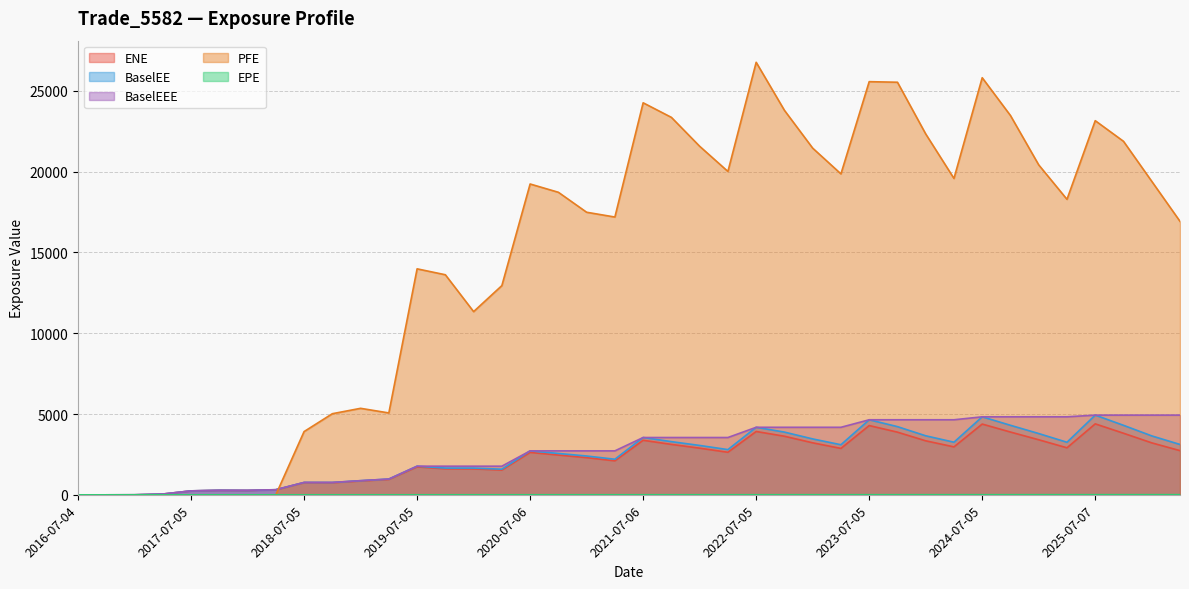

Between which two adjacent categories do EPE and ENE first intersect?

2016-10-04 and 2017-01-04